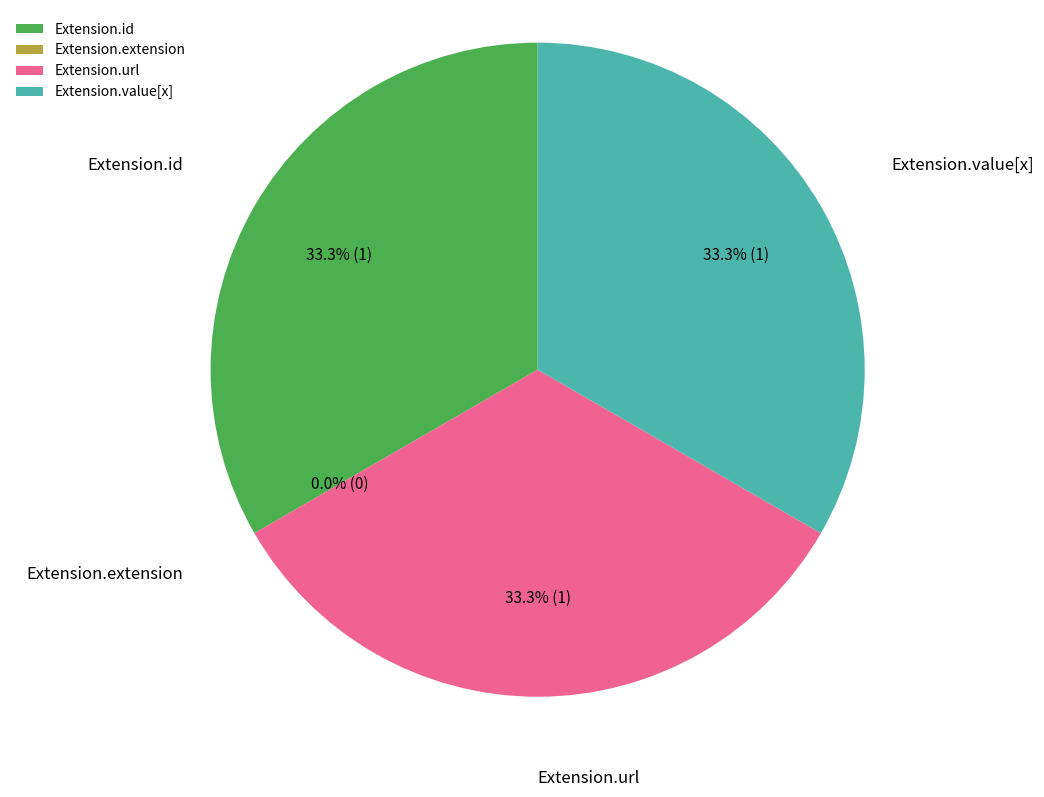

Does any single category account for the majority?

No